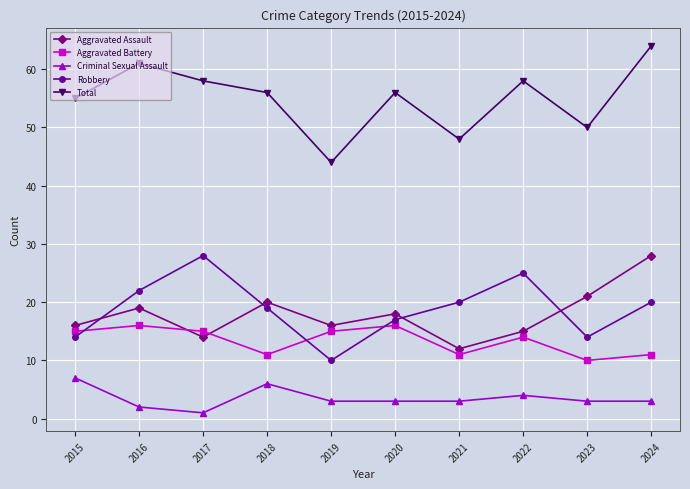

How many interior local valleys does the Aggravated Assault series have?

3